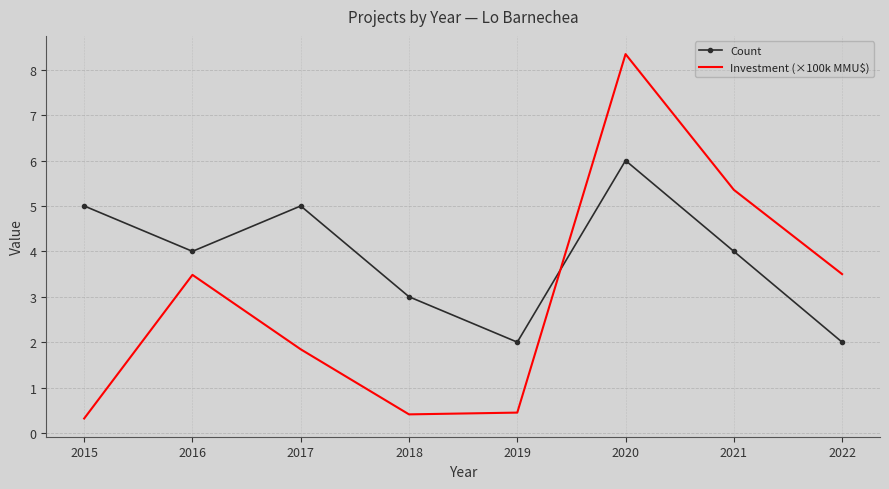

How many intersections are there between Investment (×100k MMU$) and Count?

1